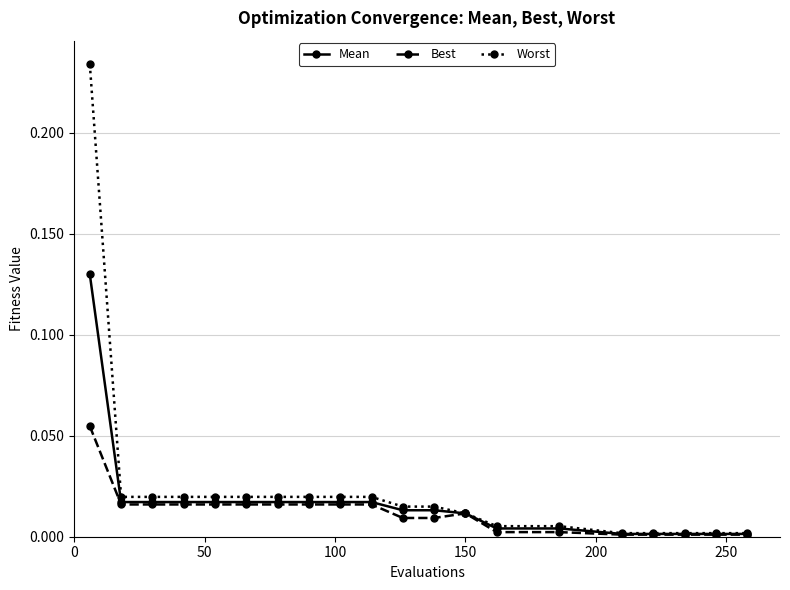

Count the number of categories in the chart.

20